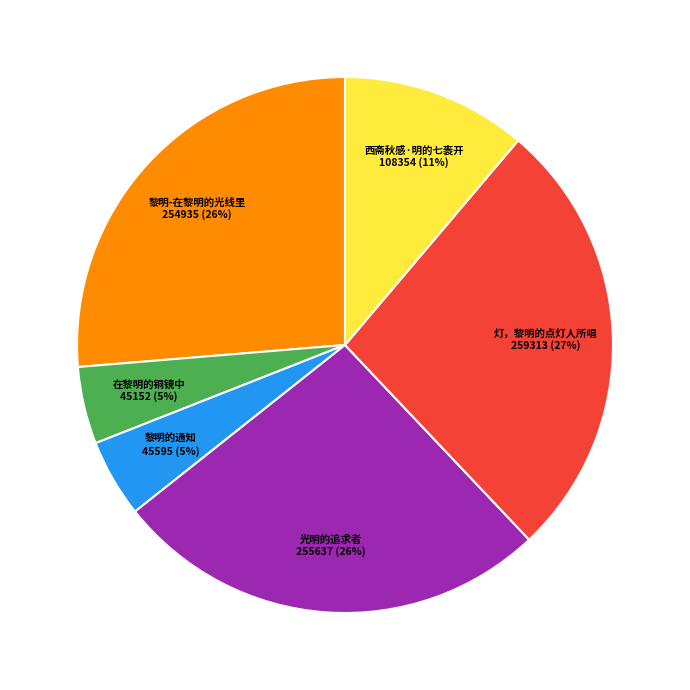

Does any single category account for the majority?

No